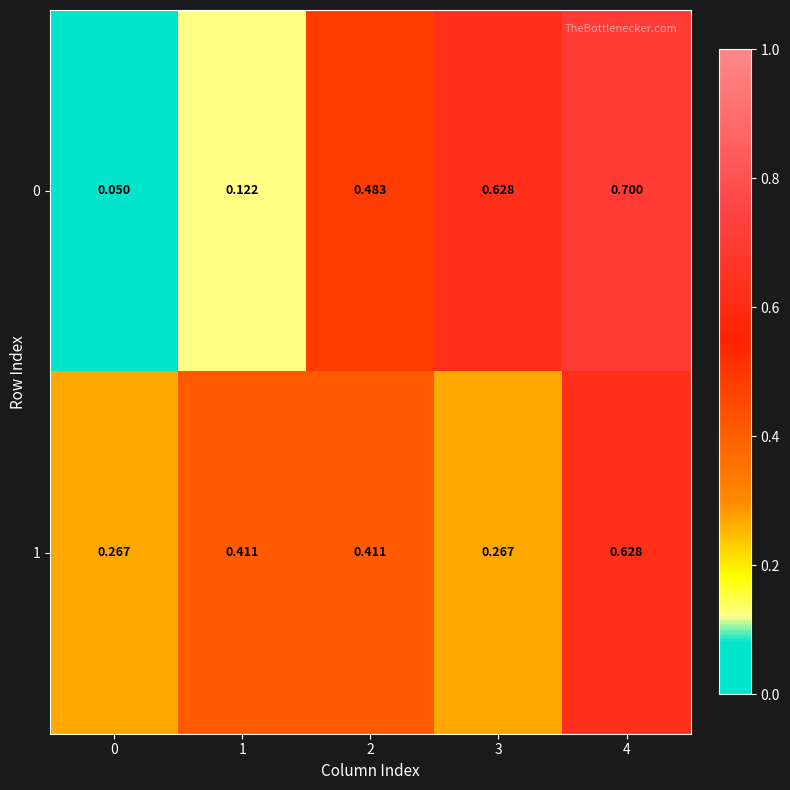

At which category is the sum across all series the highest?

4